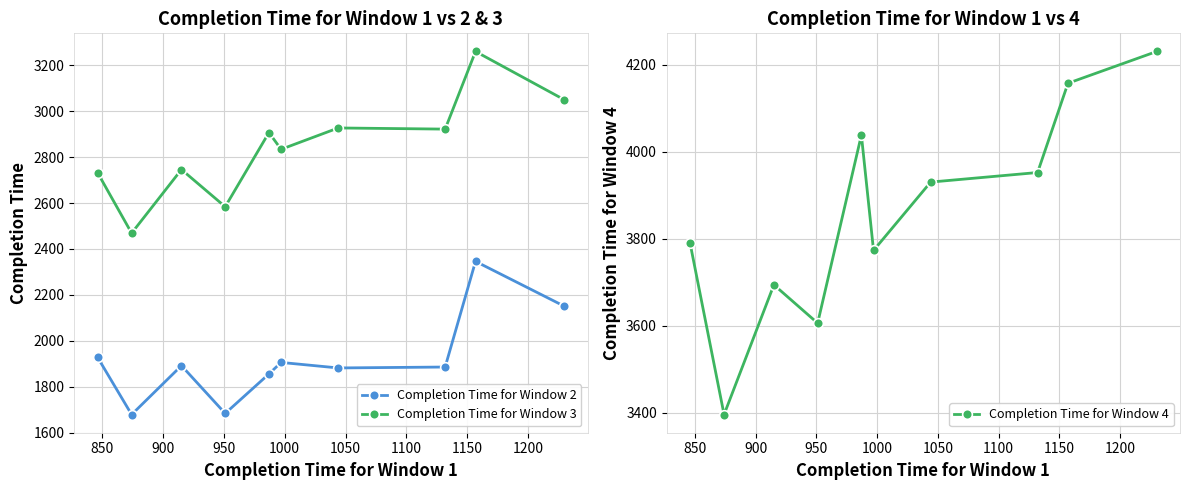

Is it true that Completion Time for Window 4 equals 6336 at 1050?

False